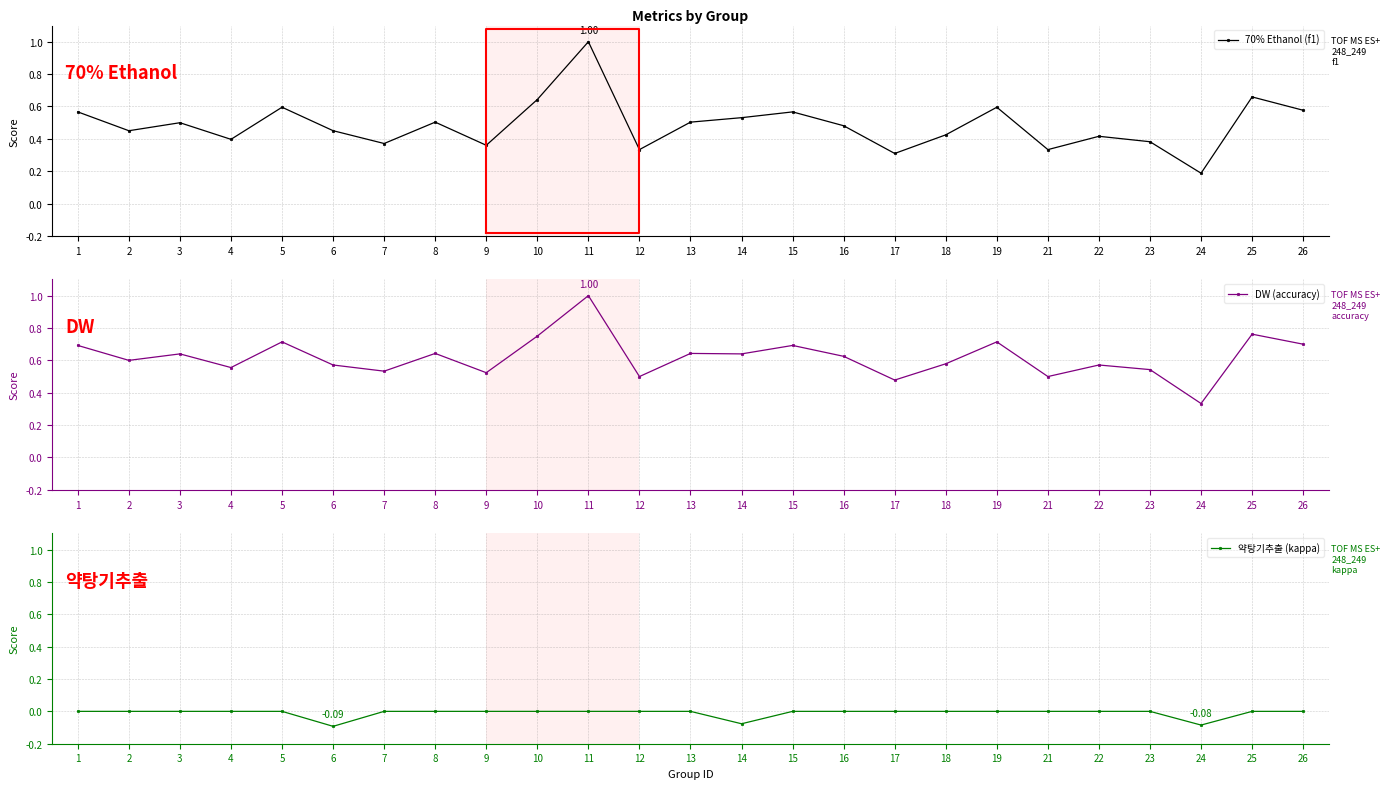

Rank the series at 18 from lowest to highest value.

약탕기추출 (kappa), 70% Ethanol (f1), DW (accuracy)